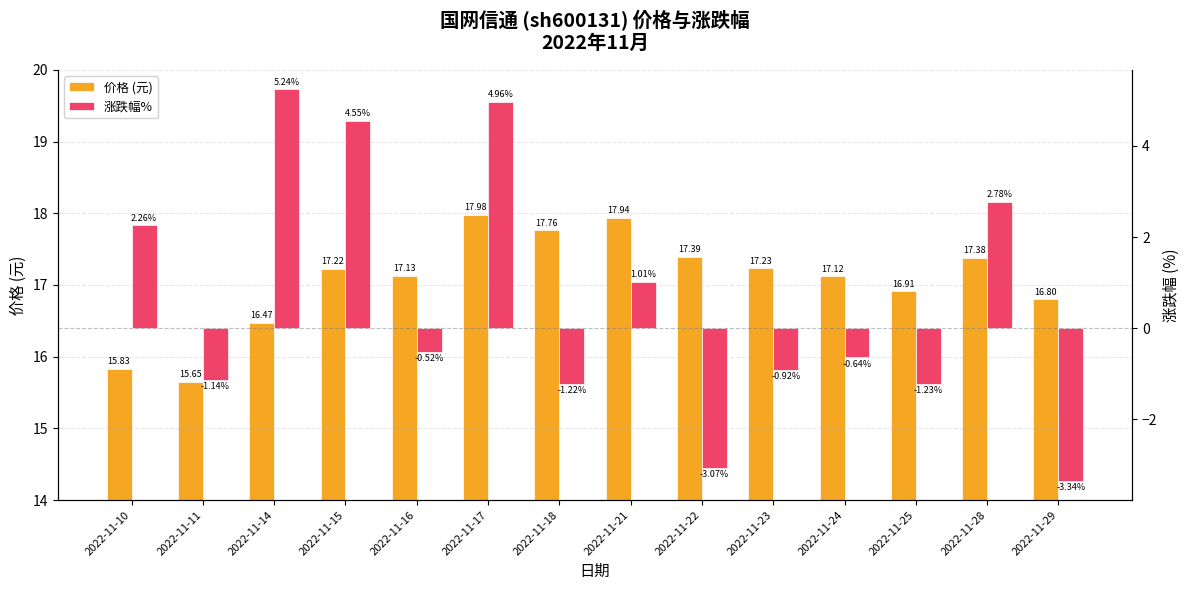

What is the highest value of the 价格 (元) series?

18.0